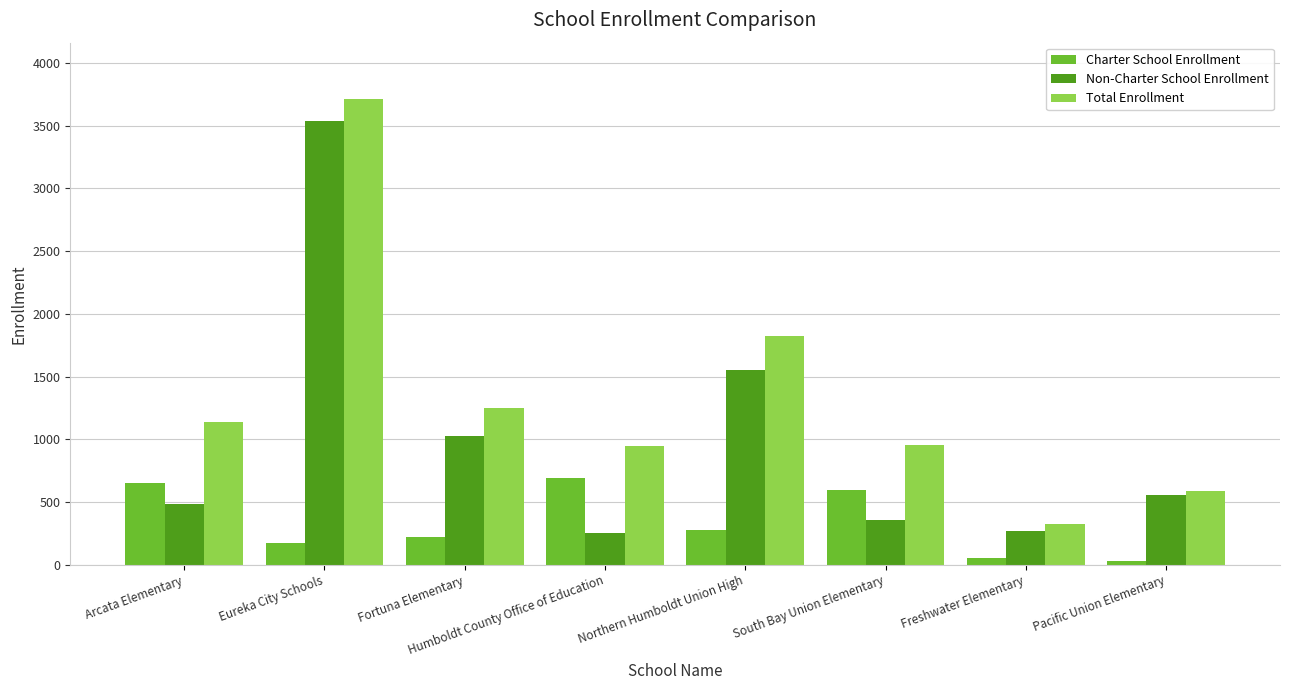

At which category is the sum across all series the highest?

Eureka City Schools